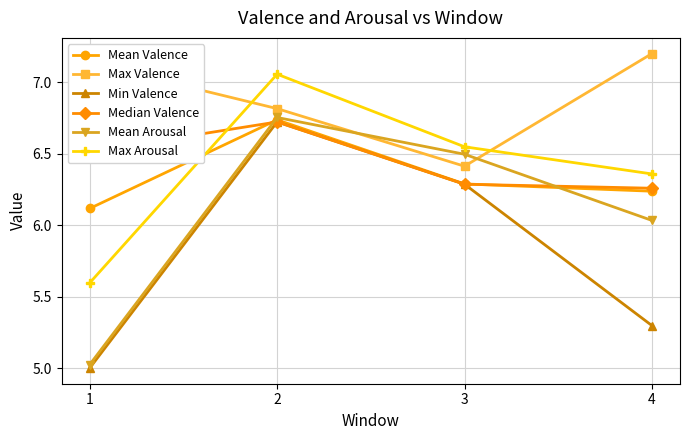

What is the total value across all series at 2?

40.8